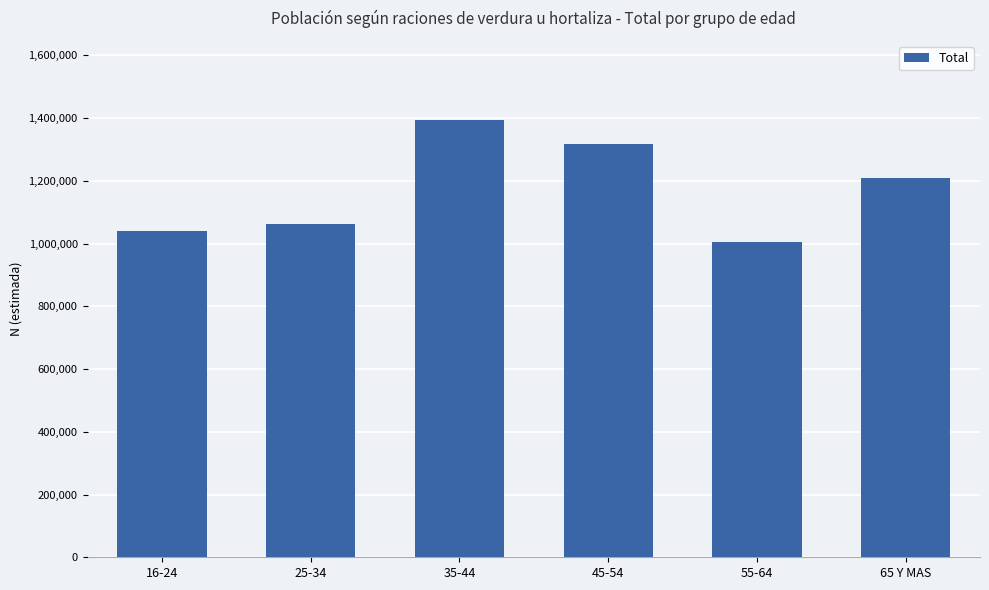

The chart shows a value of 1609995 at 65 Y MAS. True or false?

False